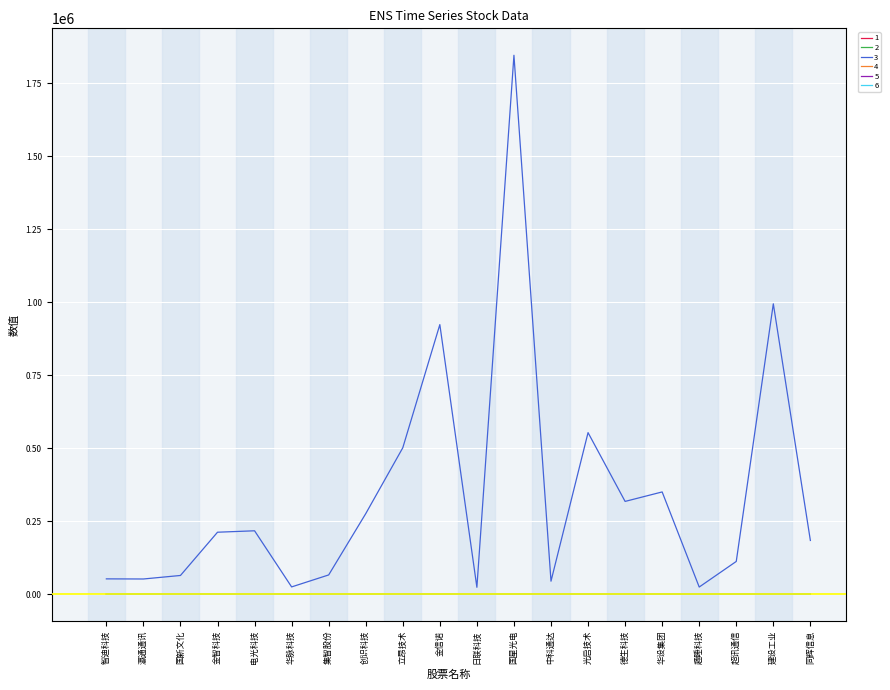

Which series has the largest total across all categories?

3